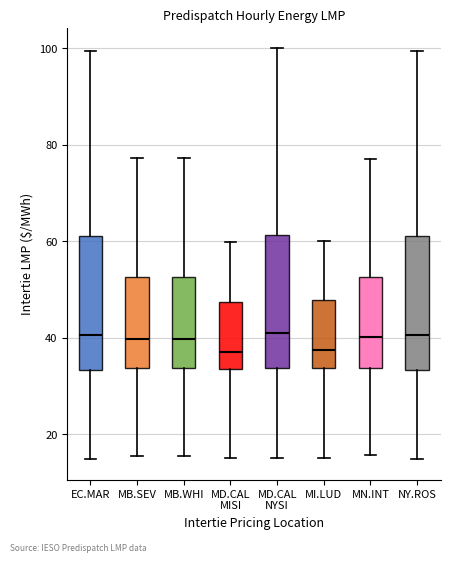

Where does the upper whisker of the box for NY.ROS end on the y-axis? The values are not printed on the chart, so give them approximately, as read against the axis.

100